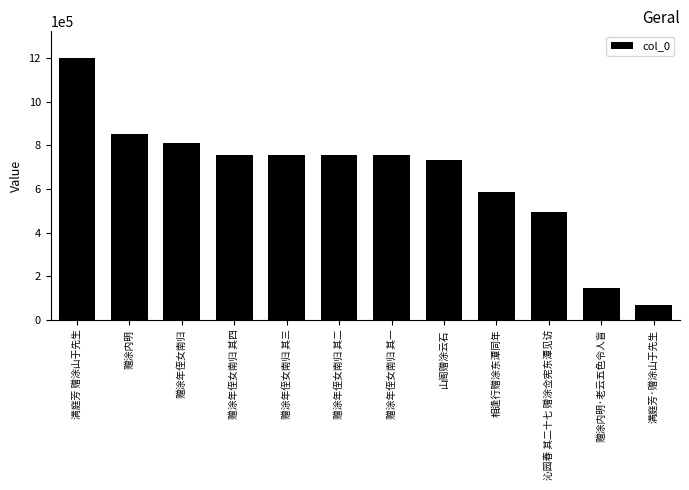

What is the difference between the maximum and minimum values?

1133733